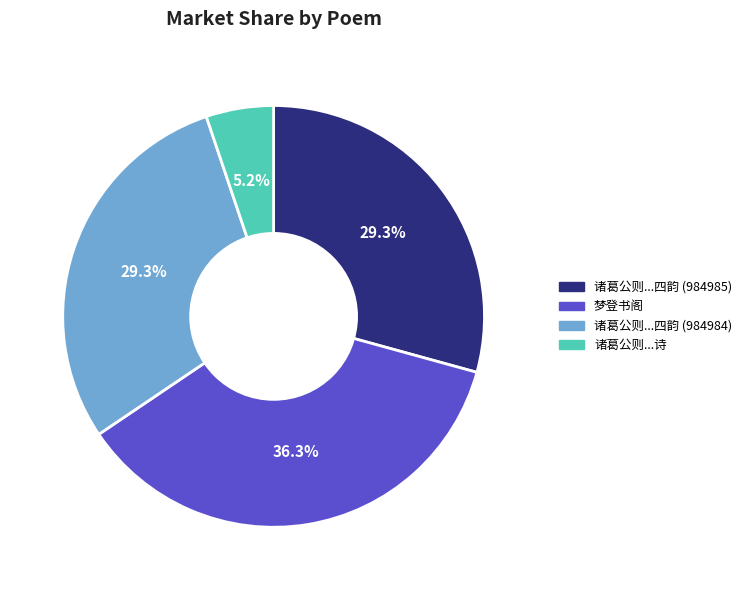

Is there a majority slice in this chart?

No